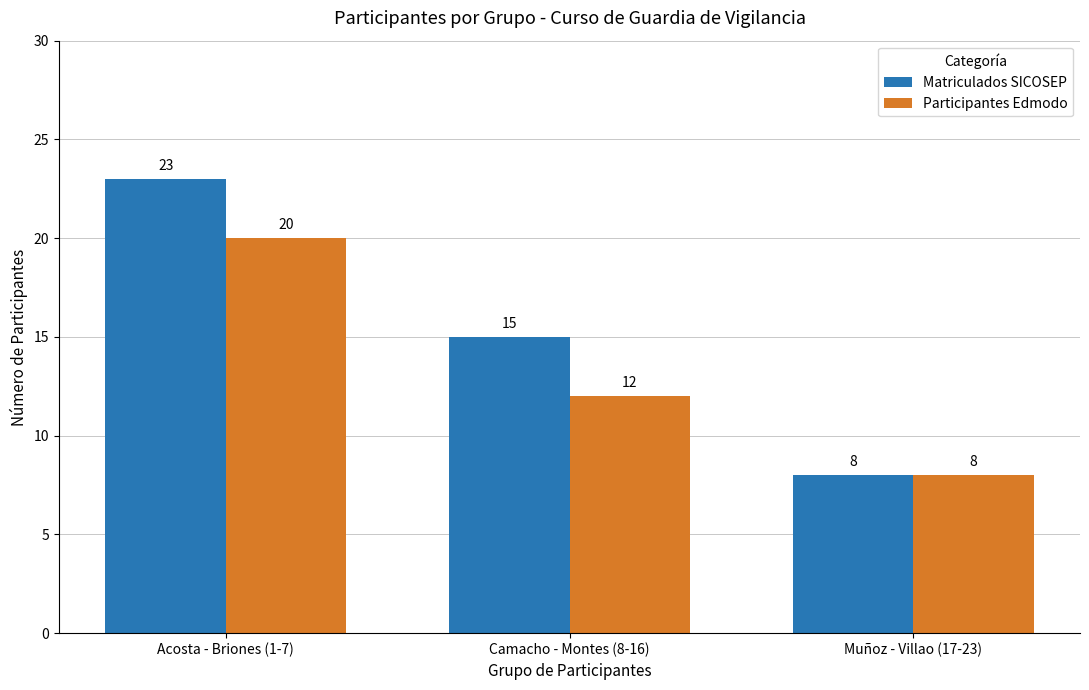

Reading left to right, what are all the values shown in this chart?

Matriculados SICOSEP: Acosta - Briones (1-7)=23	Camacho - Montes (8-16)=15	Muñoz - Villao (17-23)=8
Participantes Edmodo: Acosta - Briones (1-7)=20	Camacho - Montes (8-16)=12	Muñoz - Villao (17-23)=8